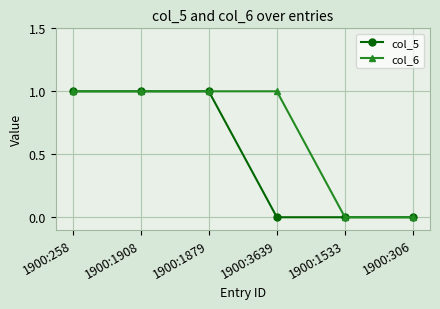

What position from the left is 1900:258?

1